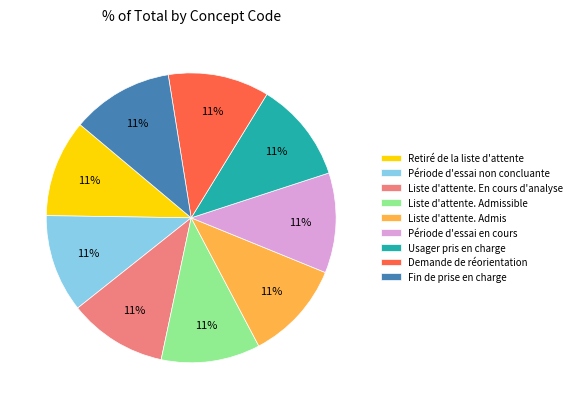

True or false: Retiré de la liste d'attente accounts for 21% of the total.

False